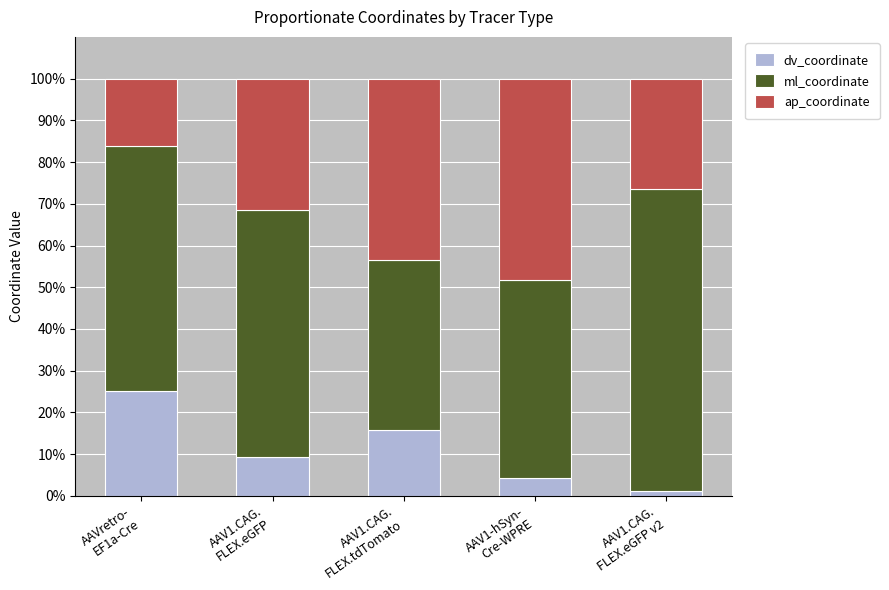

What is the highest value of the dv_coordinate series?

25.2